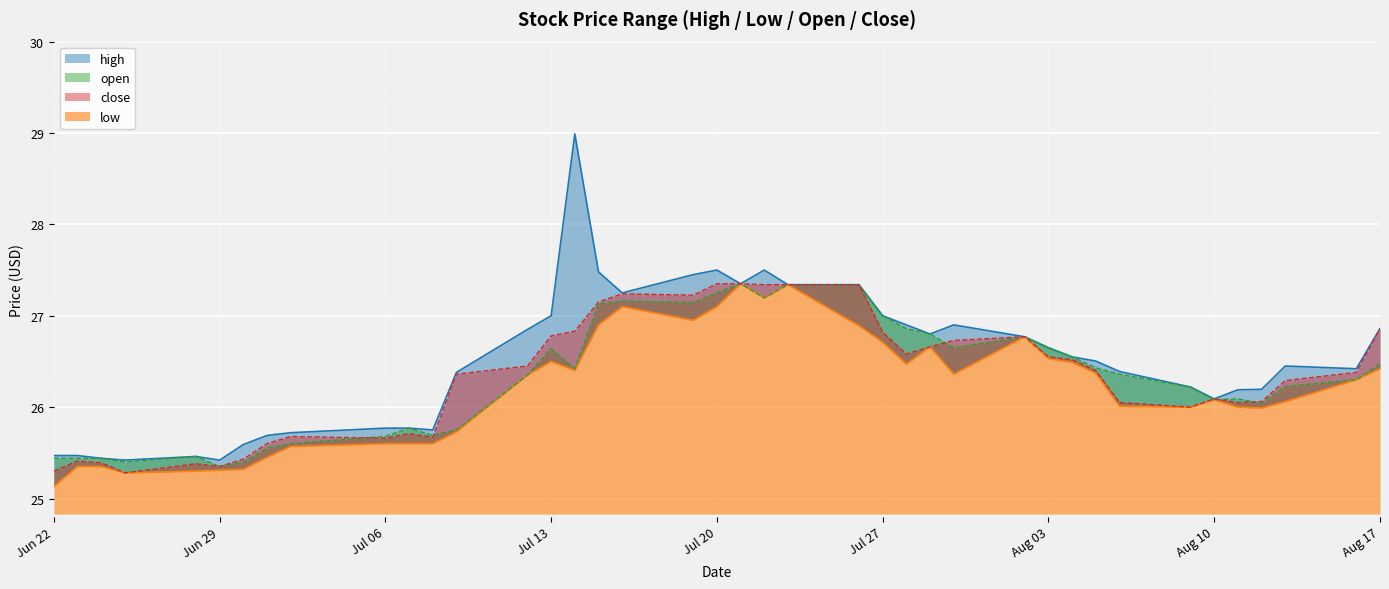

True or false: low and high cross at least once.

False